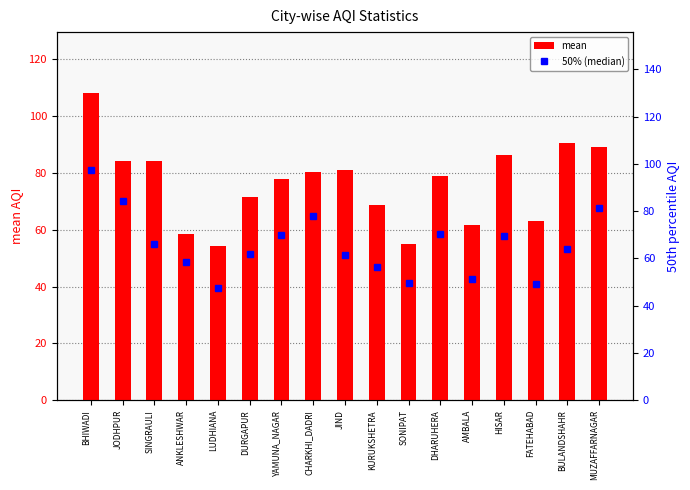

Between HISAR and MUZAFFARNAGAR, which series saw the biggest shift?

50% (median)